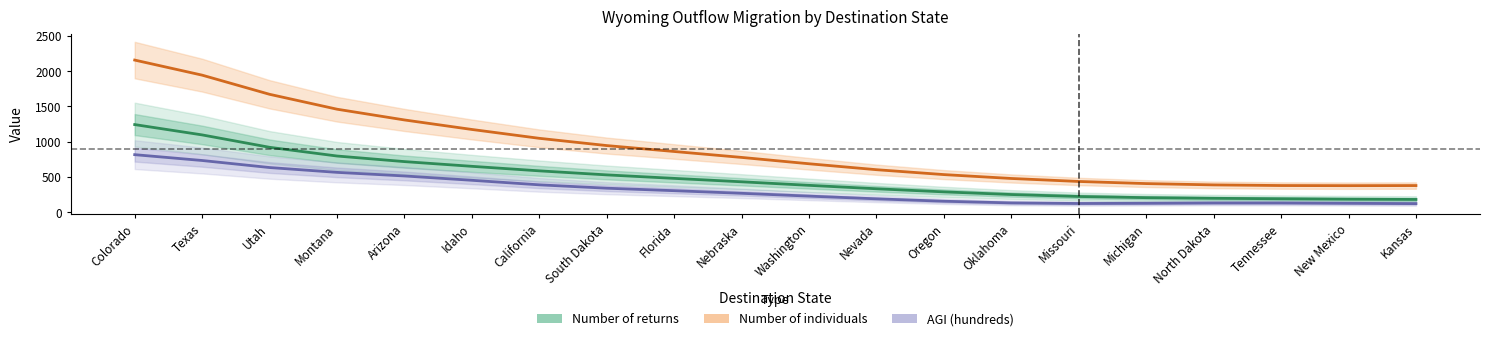

What is the label of the 15th point from the right?

Idaho